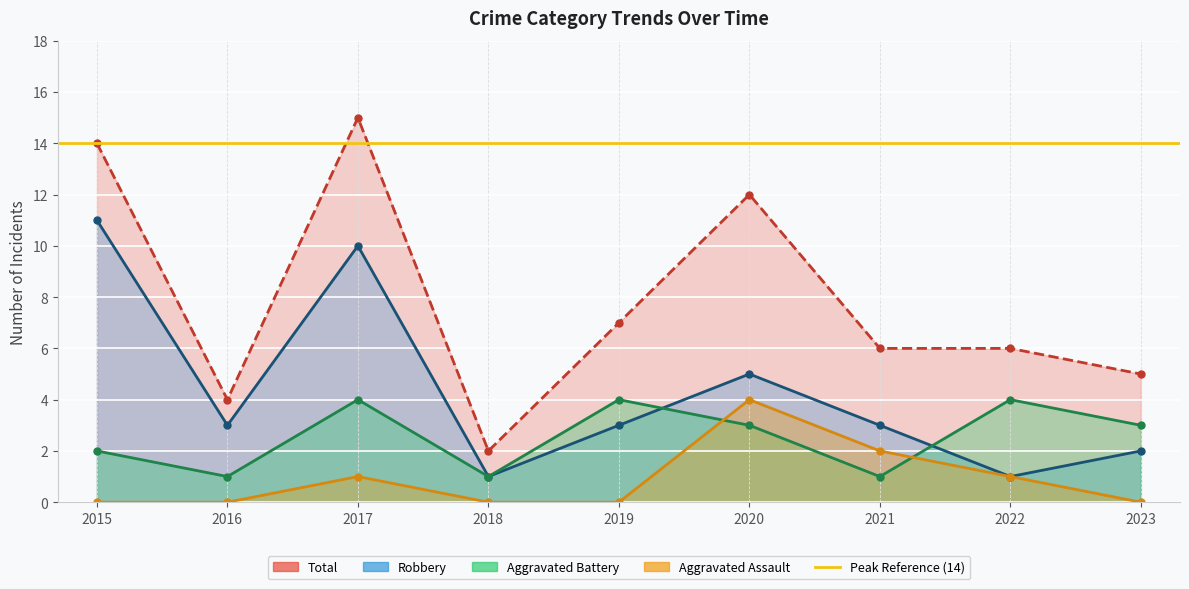

What is the difference between the highest and lowest values at 2015?

14